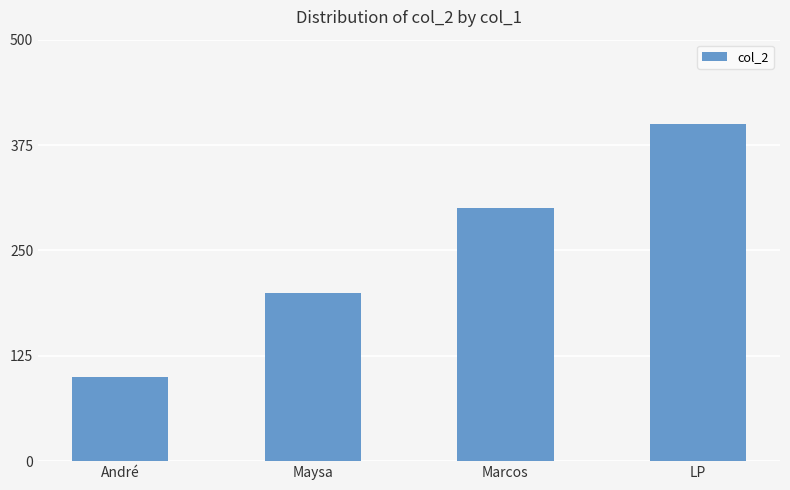

Which label corresponds to the largest value in the chart?

LP